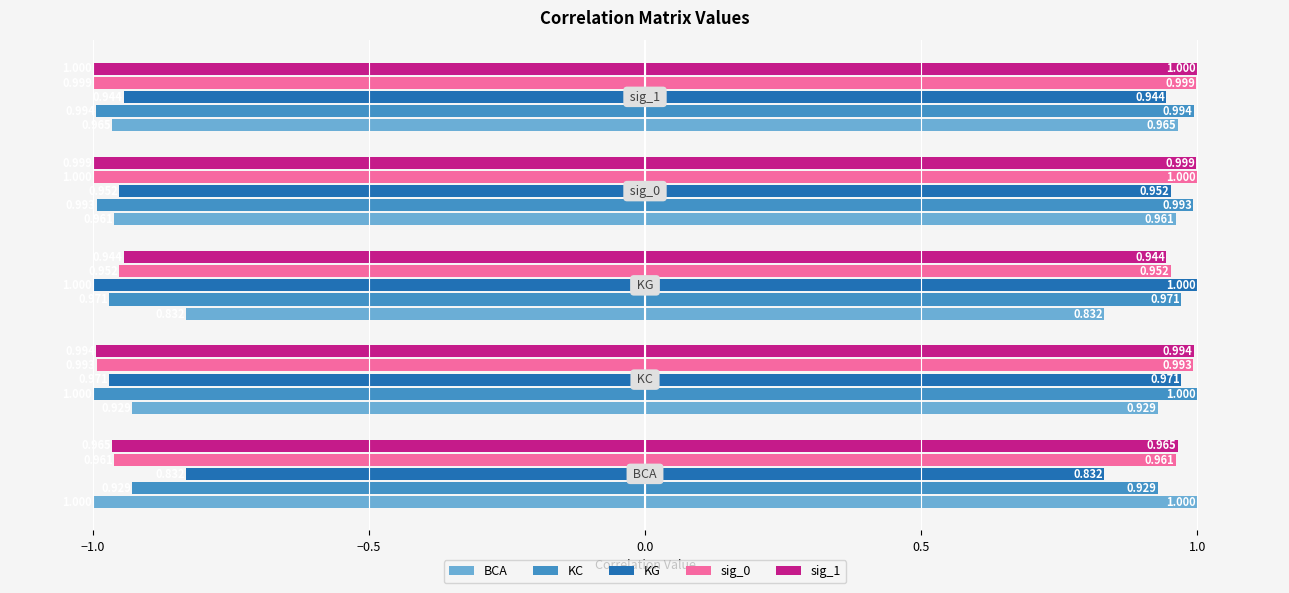

Does the chart contain stacked bars?

No